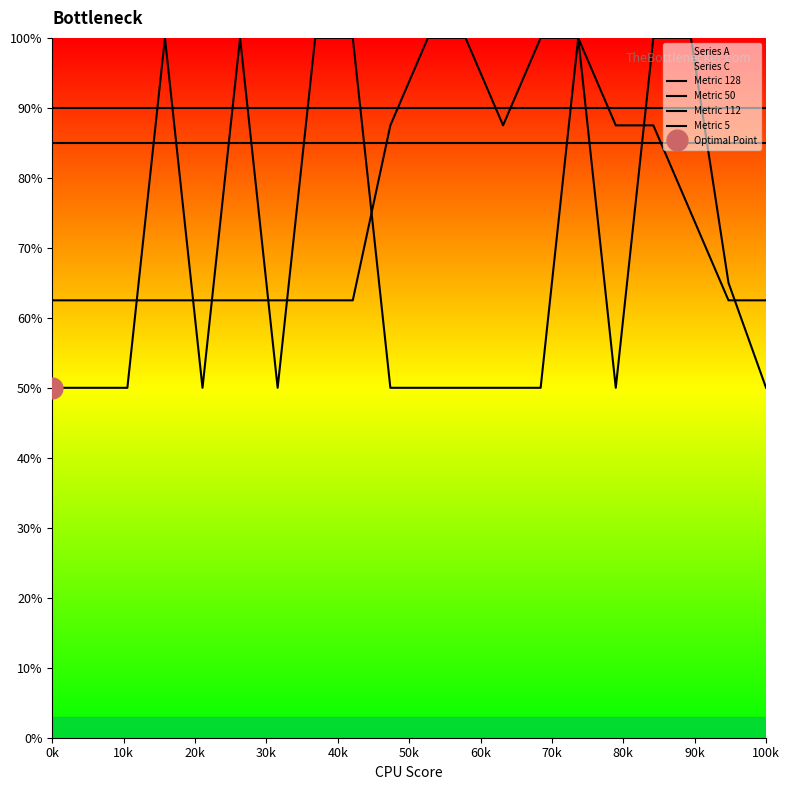

What is the difference between the maximum and minimum values in the Metric 5 series?

37.5